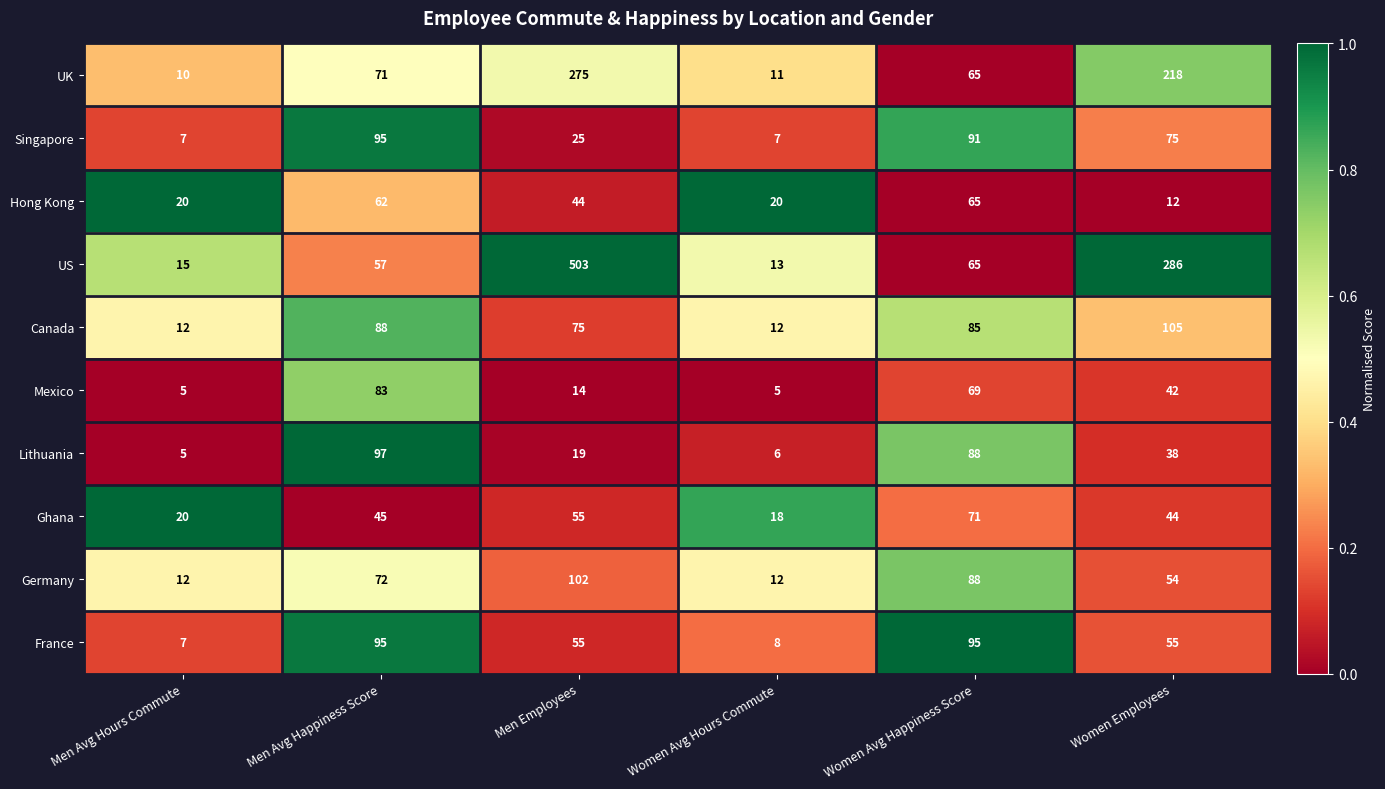

What is the difference between the maximum and minimum values in the France series?

88